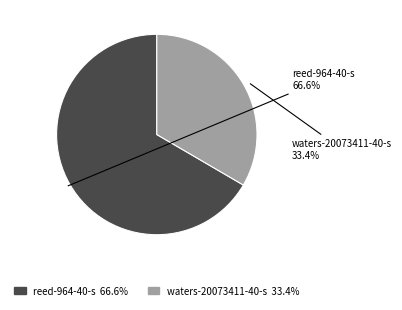

The reed-964-40-s slice represents 52% of the pie. True or false?

False